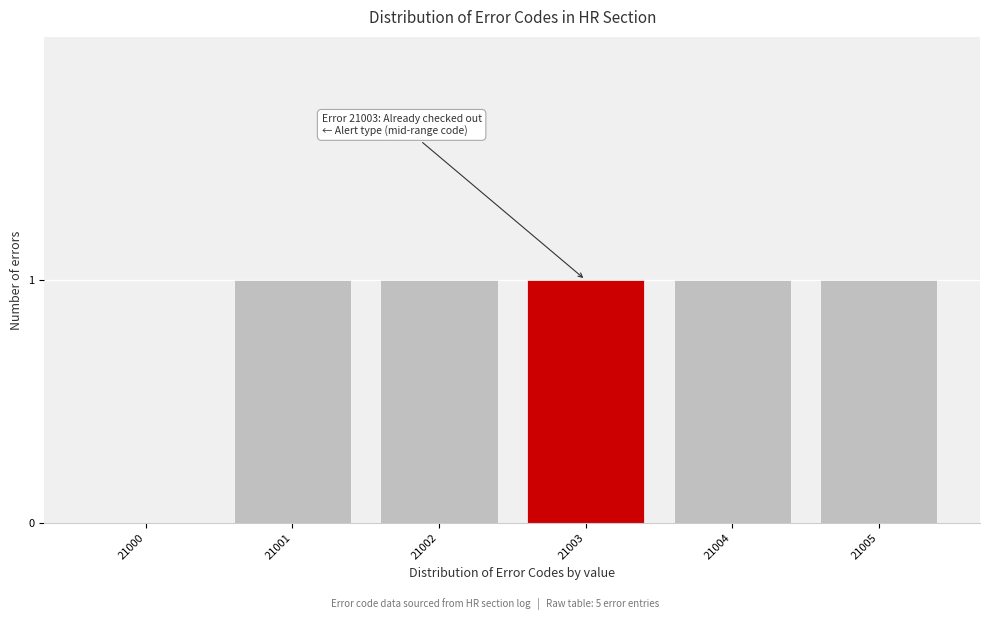

Reading left to right, extract all data points from this chart.

21000=0	21001=1	21002=1	21003=1	21004=1	21005=1